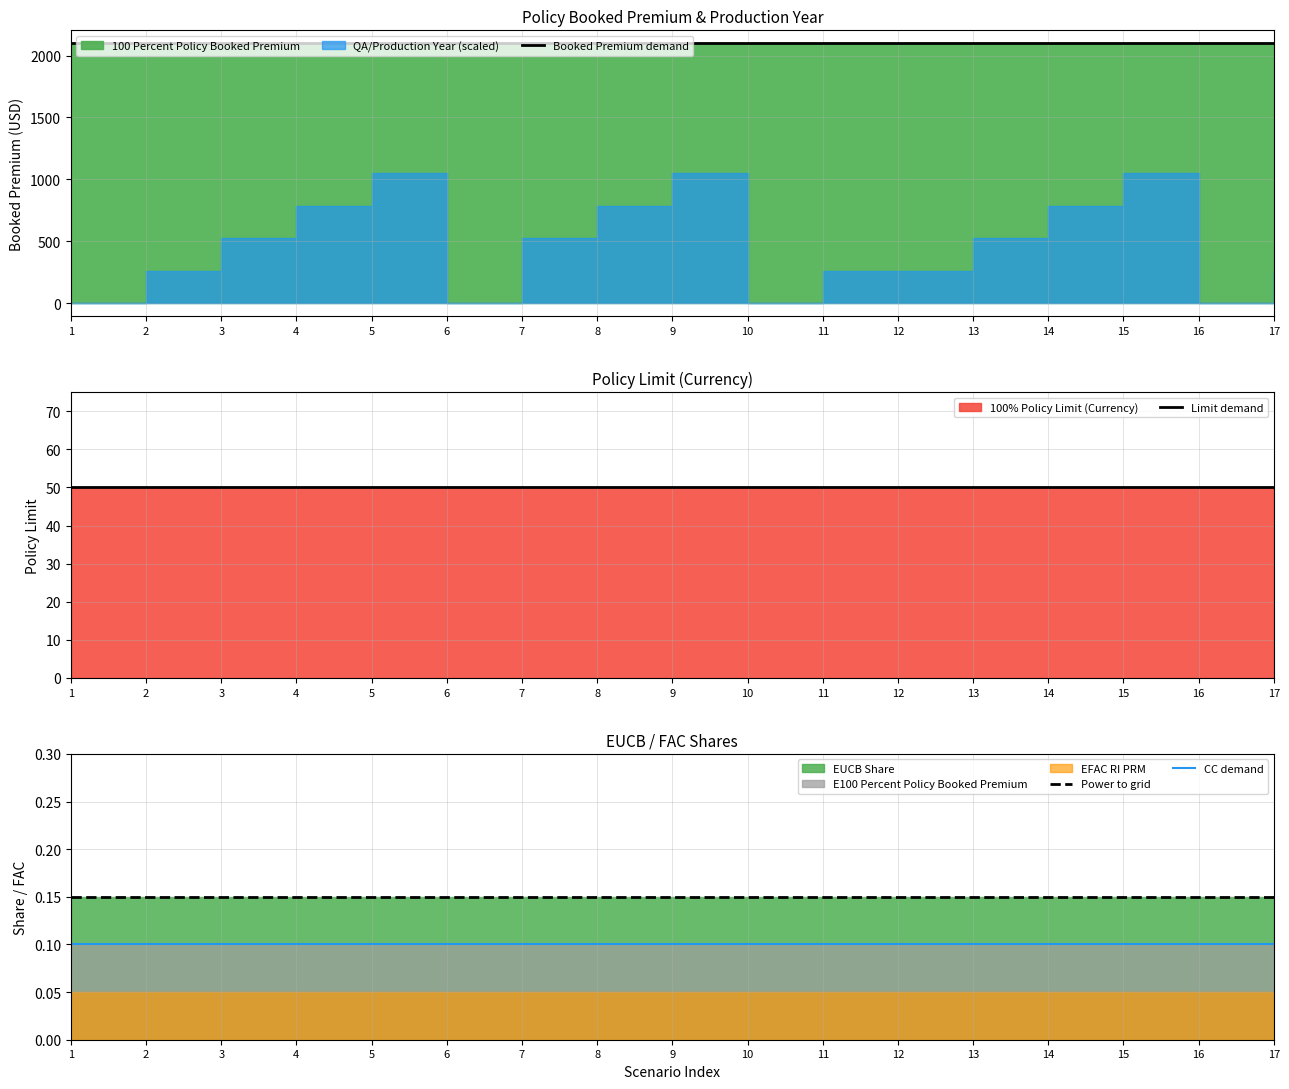

At which label is Booked Premium demand closest to 2098?

1